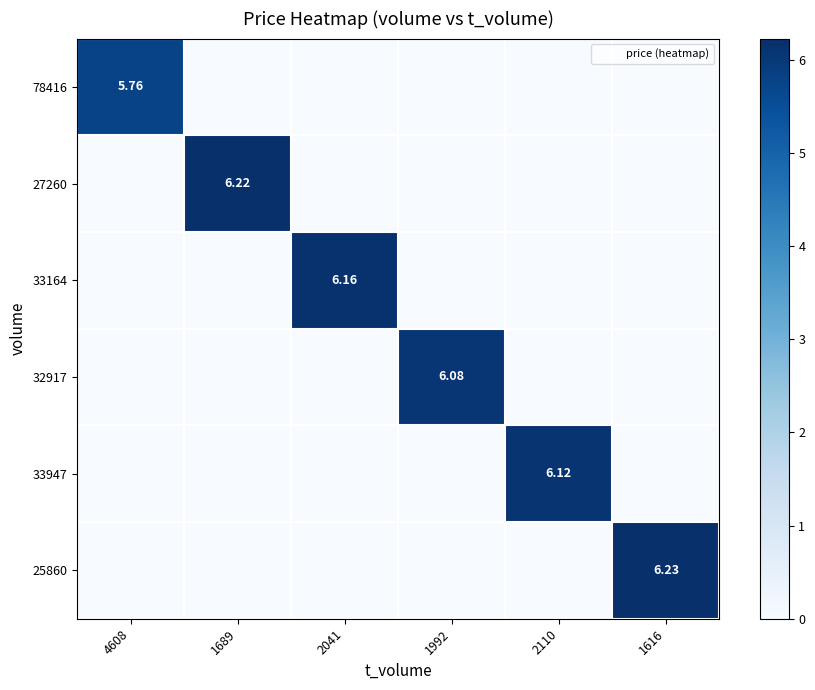

What is the maximum value for 32917?

6.1